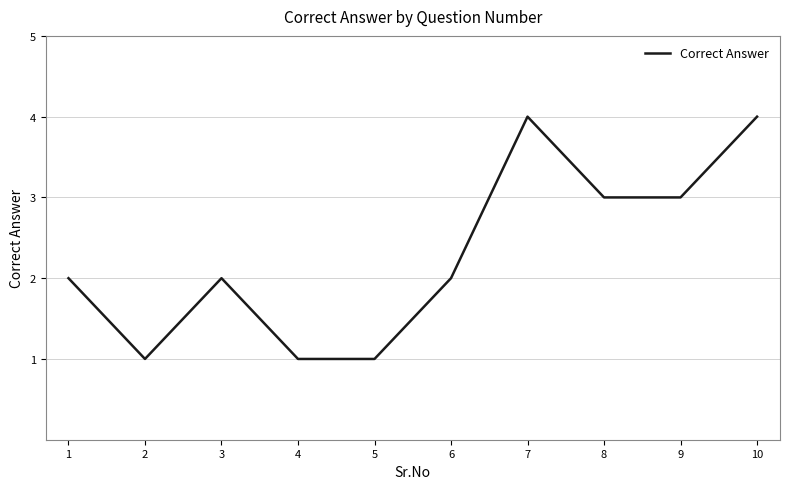

Approximately how many times larger is the value at 10 compared to 4?

4.0